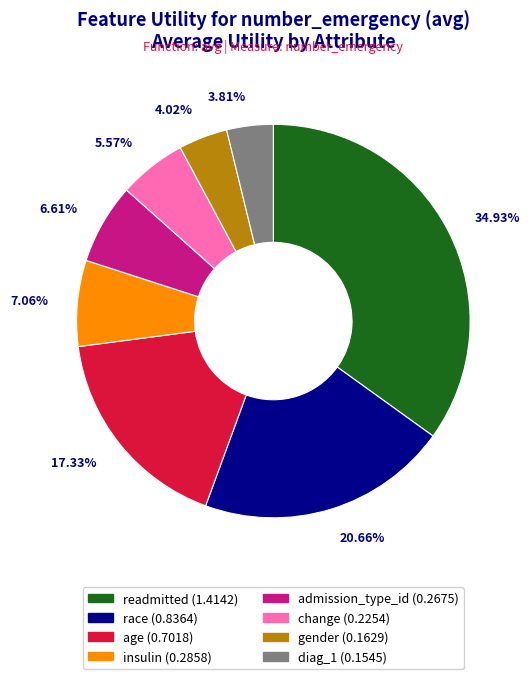

To the nearest percent, what is the difference between the largest and smallest slice percentages?

31%